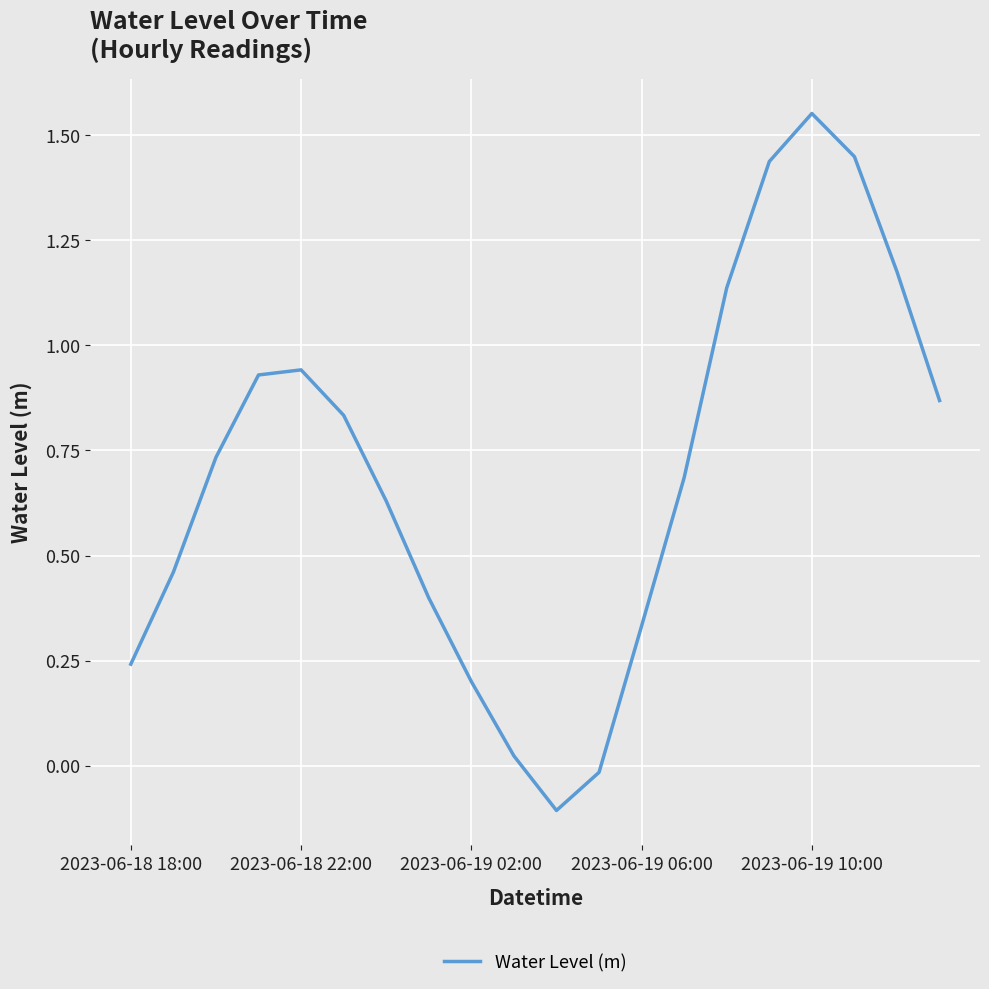

What is the minimum value shown in the chart?

-0.1